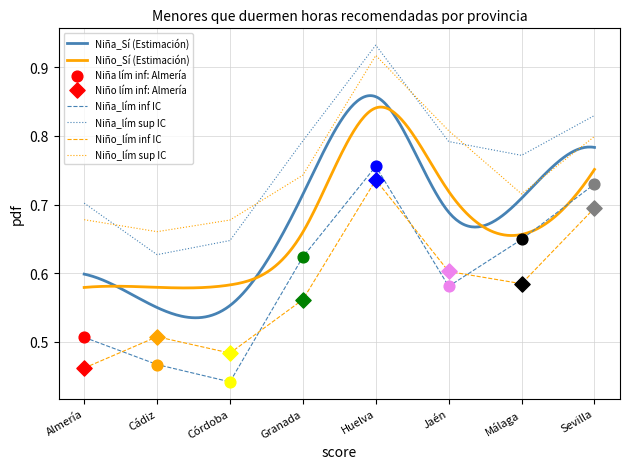

Which series has the largest total across all categories?

Niña_Sí (Estimación)